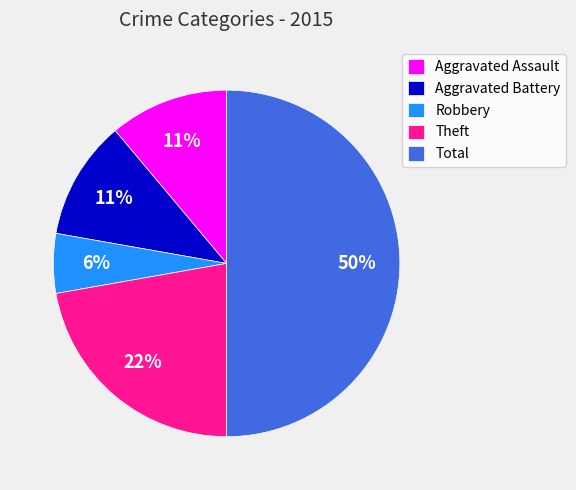

True or false: Aggravated Assault accounts for 11% of the total.

True